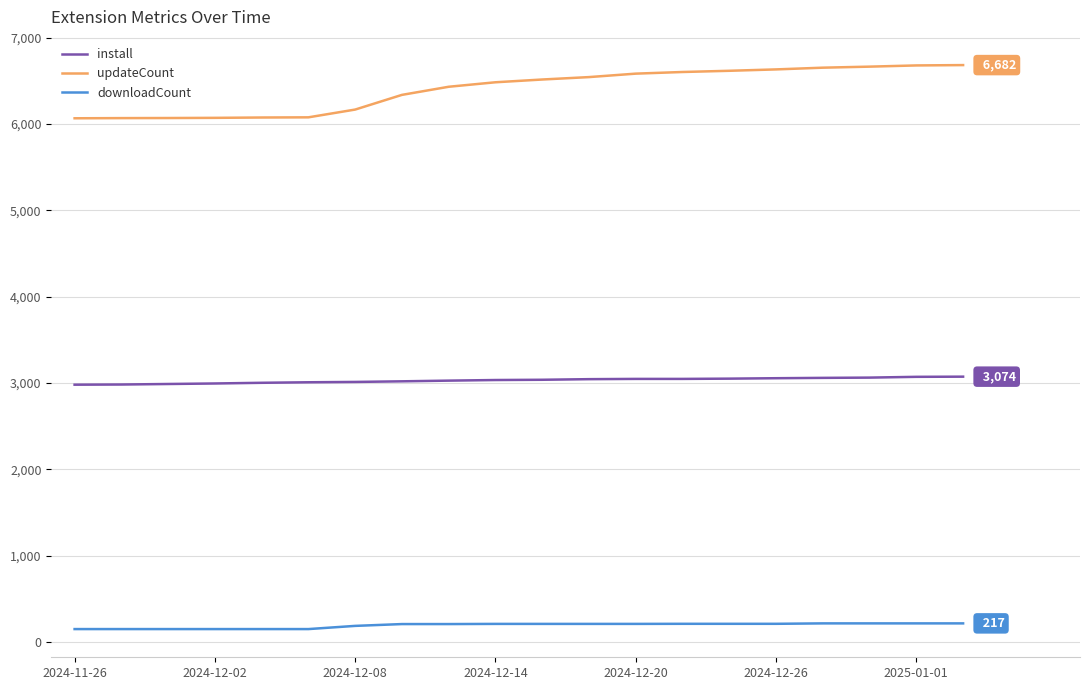

What is the lowest value of the updateCount series?

6066